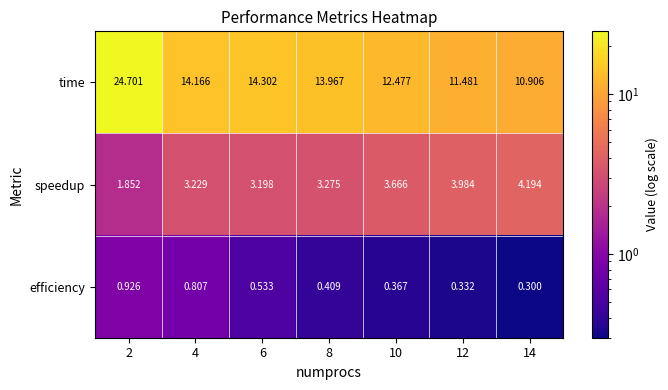

At which category is the sum across all series the highest?

2